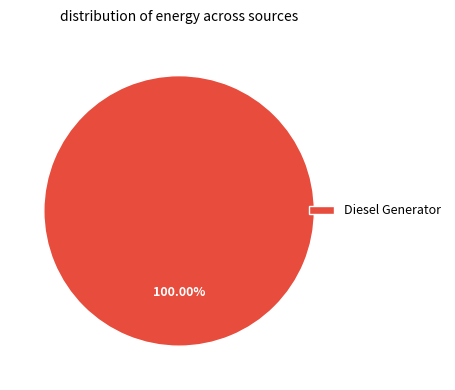

Rank the categories by value from highest to lowest.

Diesel Generator